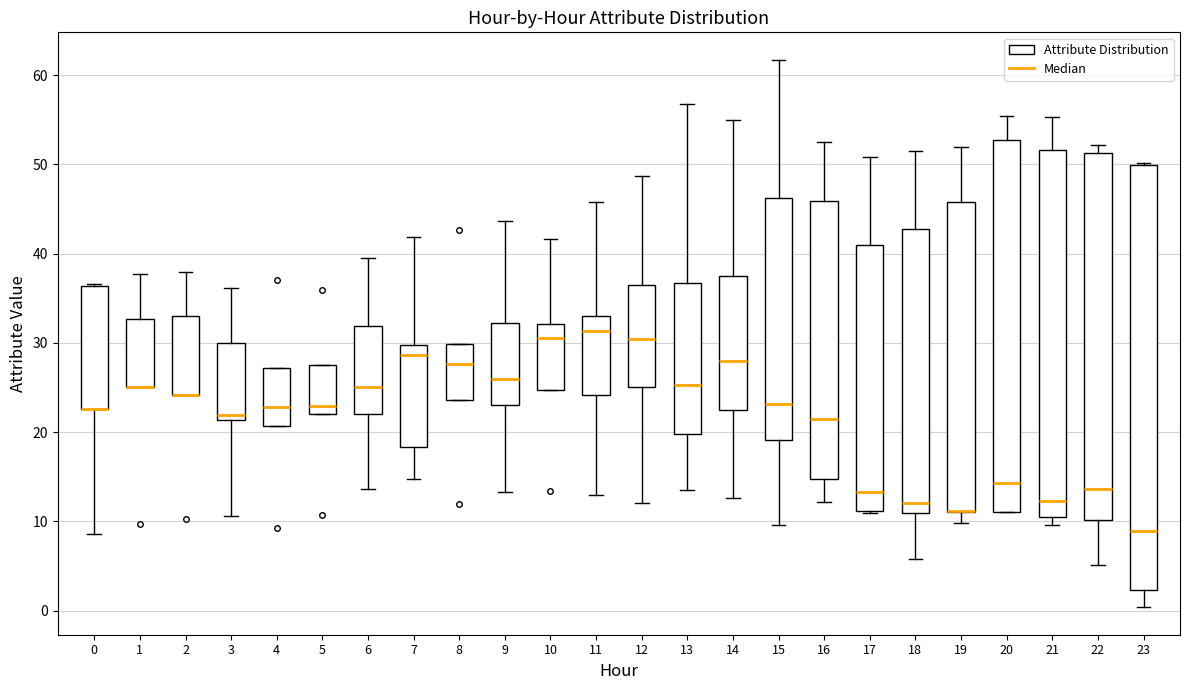

Reading left to right, transcribe this box plot: for each box, give where its median line is, the range the box spans, and where its two whiskers end, as read against the y-axis. The values are not printed on the chart, so give them approximately, as read against the axis.

0: median 23 (drawn on the box's lower edge), box 23 to 36, whiskers 9 to 37
1: median 25 (drawn on the box's lower edge), box 25 to 33, whiskers 25 to 38
2: median 24 (drawn on the box's lower edge), box 24 to 33, whiskers 24 to 38
3: median 22, box 21 to 30, whiskers 11 to 36
4: median 23, box 21 to 27, whiskers 21 to 27
5: median 23, box 22 to 28, whiskers 22 to 28
6: median 25, box 22 to 32, whiskers 14 to 40
7: median 29, box 18 to 30, whiskers 15 to 42
8: median 28, box 24 to 30, whiskers 24 to 30
9: median 26, box 23 to 32, whiskers 13 to 44
10: median 31, box 25 to 32, whiskers 25 to 42
11: median 31, box 24 to 33, whiskers 13 to 46
12: median 30, box 25 to 36, whiskers 12 to 49
13: median 25, box 20 to 37, whiskers 13 to 57
14: median 28, box 22 to 37, whiskers 13 to 55
15: median 23, box 19 to 46, whiskers 10 to 62
16: median 22, box 15 to 46, whiskers 12 to 52
17: median 13, box 11 to 41, whiskers 11 to 51
18: median 12, box 11 to 43, whiskers 6 to 51
19: median 11 (drawn on the box's lower edge), box 11 to 46, whiskers 10 to 52
20: median 14, box 11 to 53, whiskers 11 to 55
21: median 12, box 10 to 52, whiskers 10 (just below the box's lower edge) to 55
22: median 14, box 10 to 51, whiskers 5 to 52
23: median 9, box 2 to 50, whiskers 0 to 50